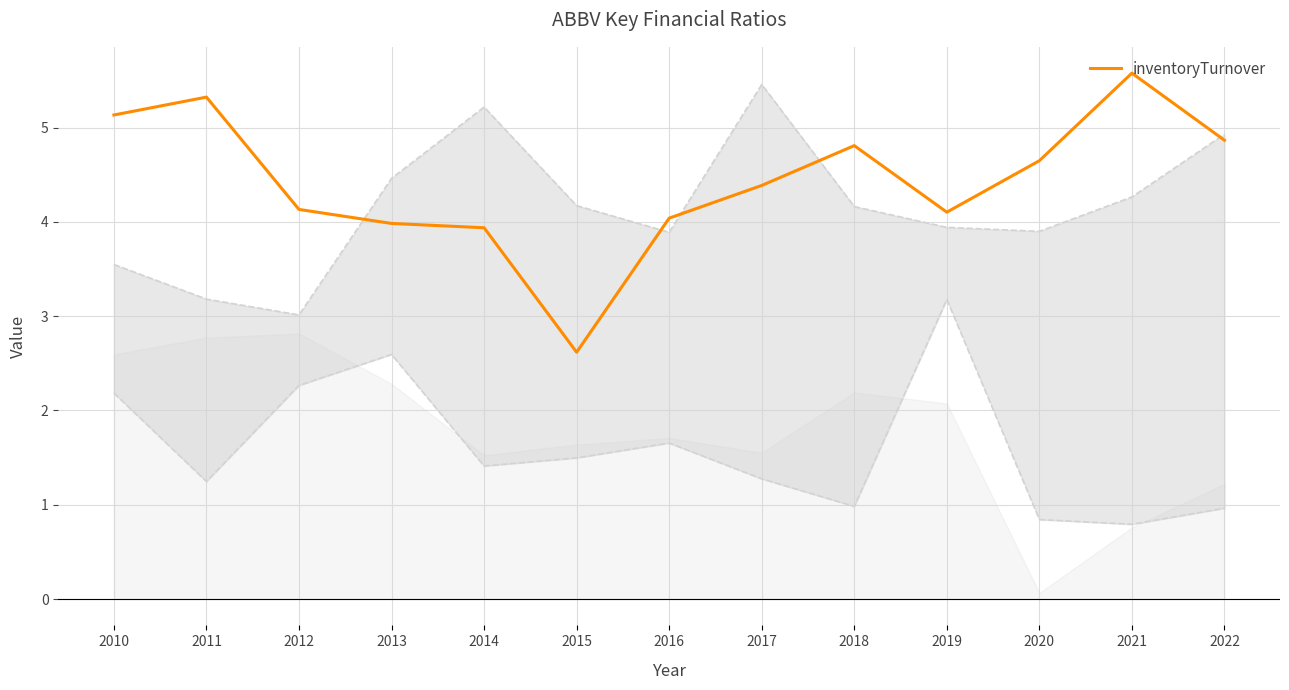

Rank the categories by value from lowest to highest.

2015, 2014, 2013, 2016, 2019, 2012, 2017, 2020, 2018, 2022, 2010, 2011, 2021